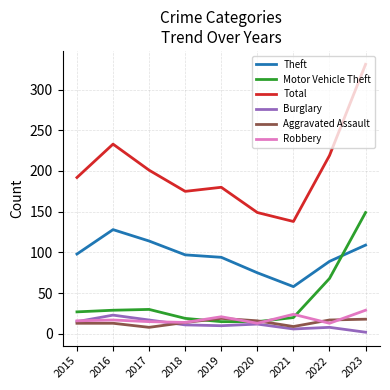

How many lines are shown in the chart?

6